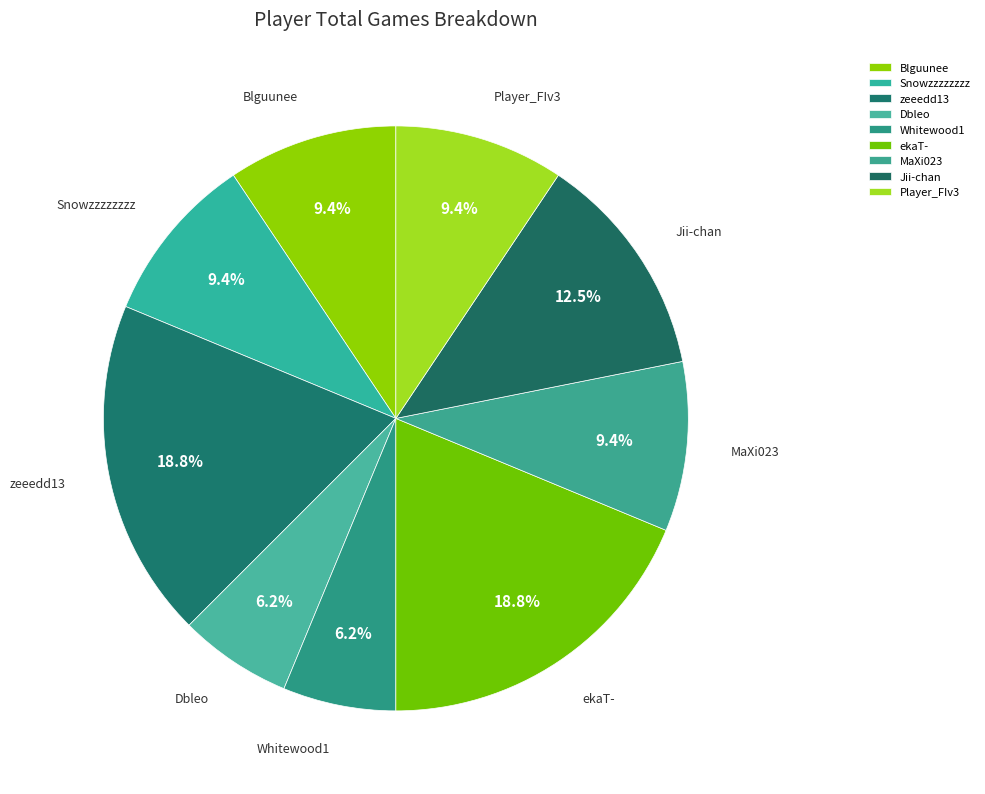

To the nearest percent, what is the average slice percentage?

11%